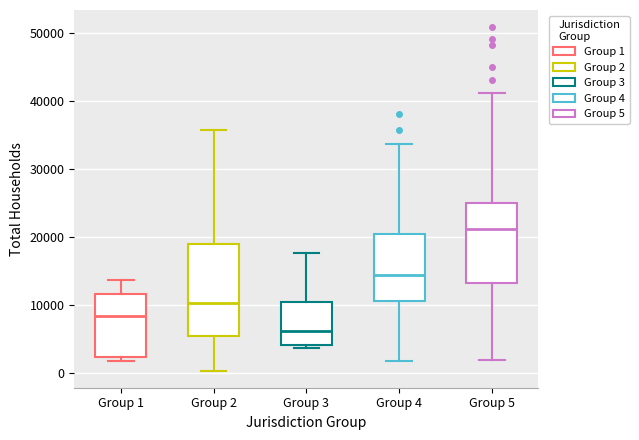

Which box's median line is the lowest?

Group 3